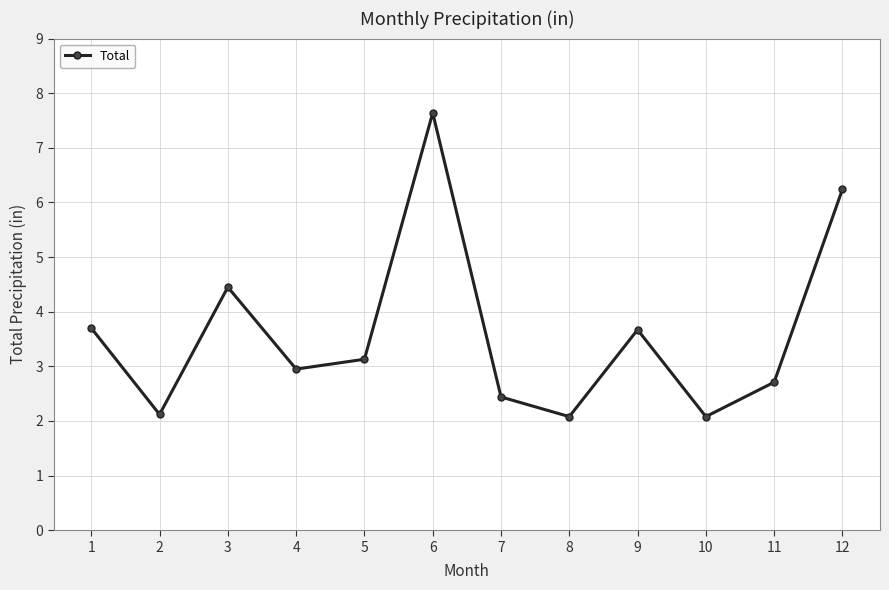

At which category does the data reach its first local peak?

3